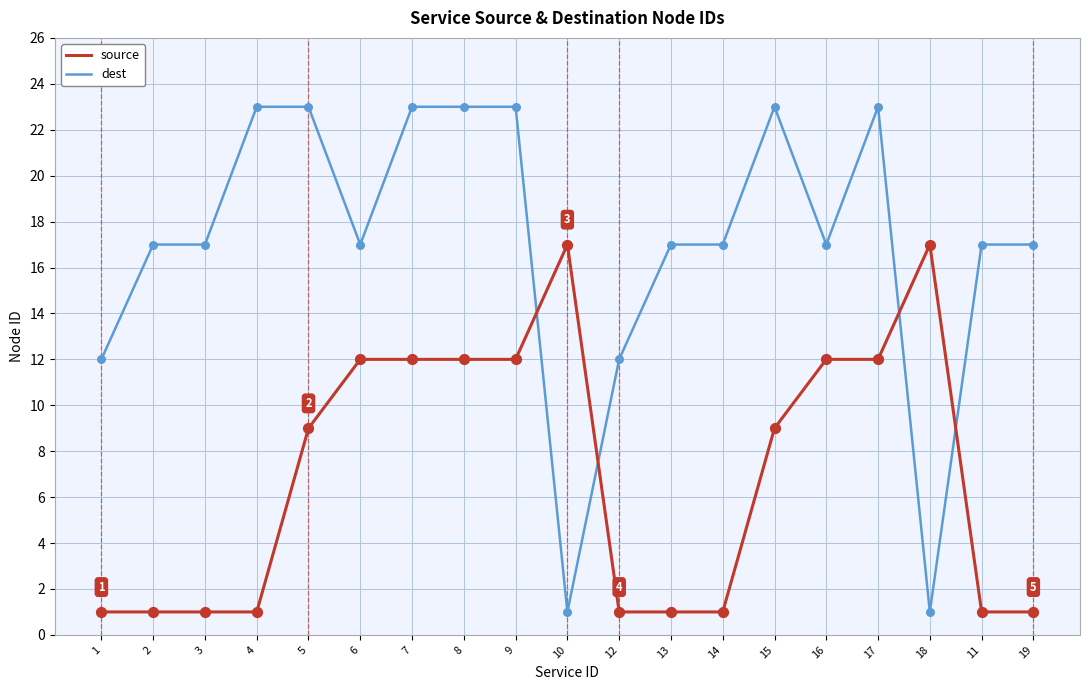

Is the value of dest at 12 greater than the value of source at 18?

No